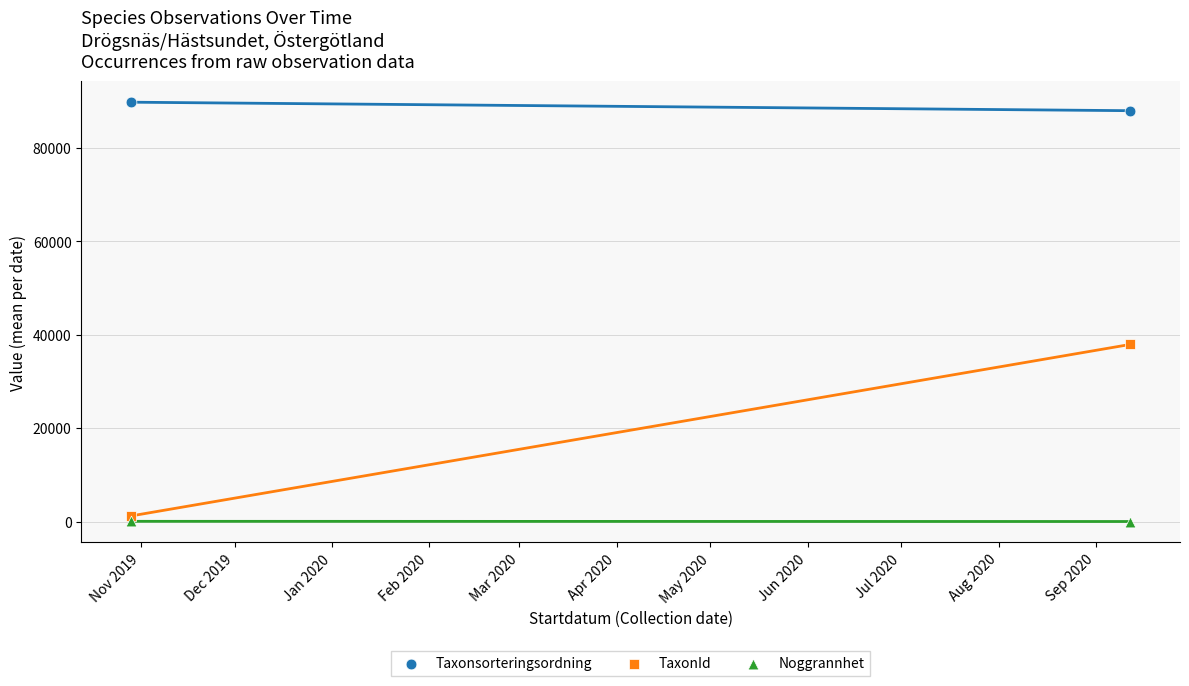

Across all data points, what is the average X value?

18357.5